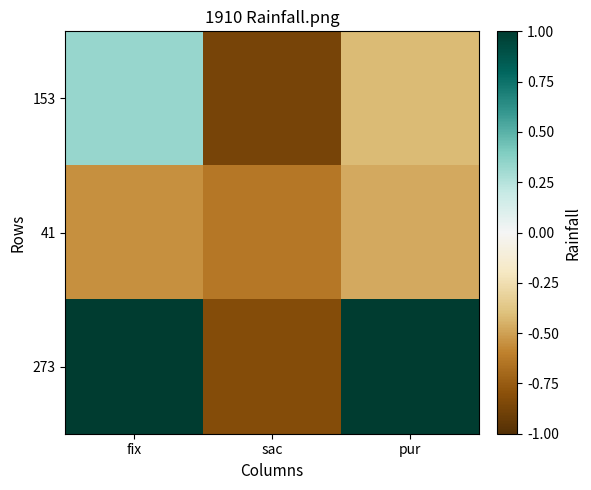

How many series are shown in this chart?

3